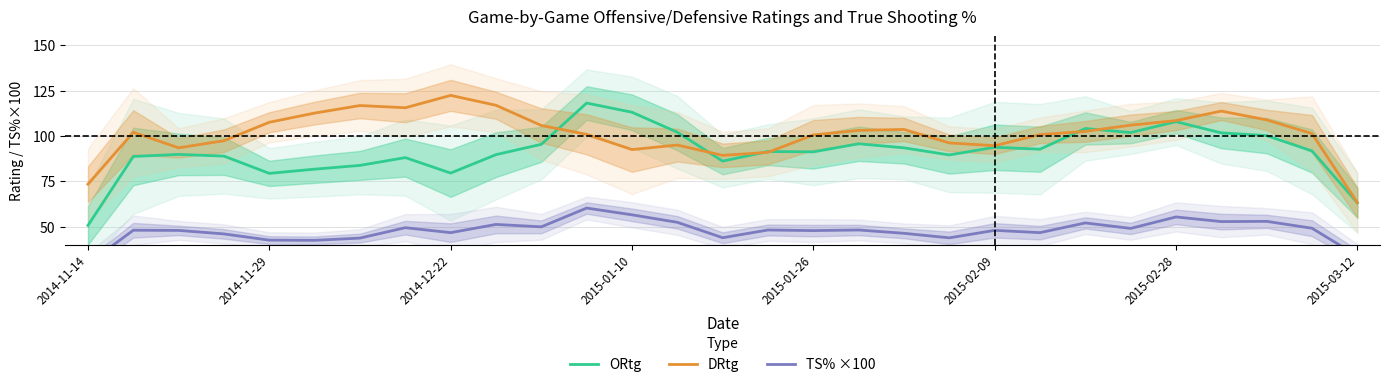

At which category is the sum across all series the highest?

11